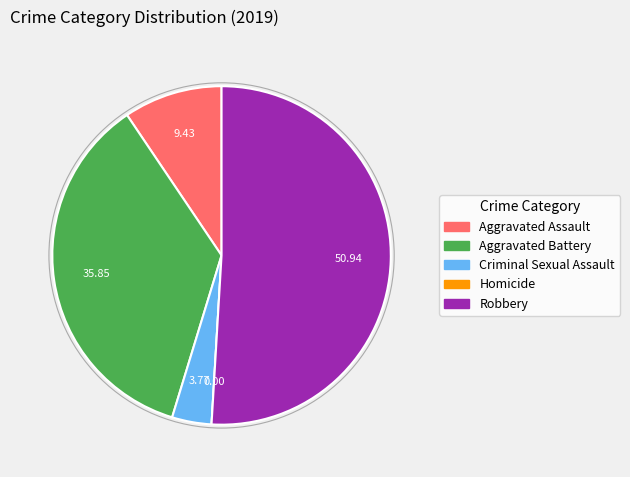

Combined, do Robbery and Aggravated Battery account for over 50%?

Yes